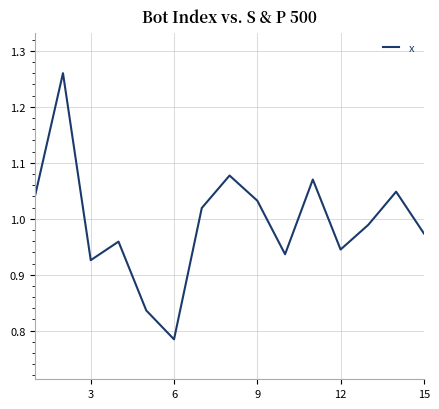

At which category does the chart reach its minimum across all series?

6